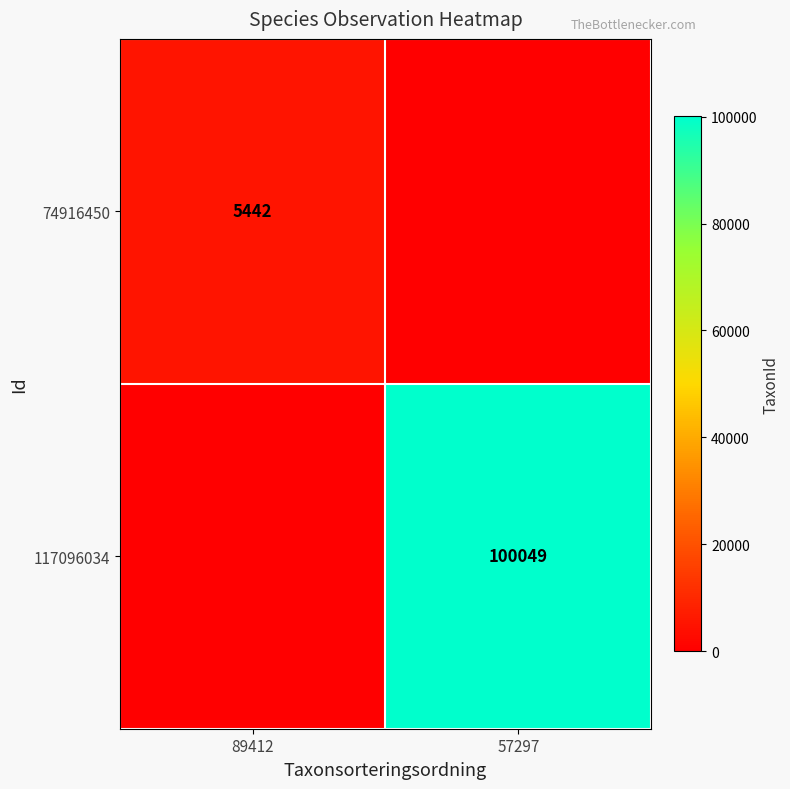

The value of 74916450 at 89412 is 9743. True or false?

False